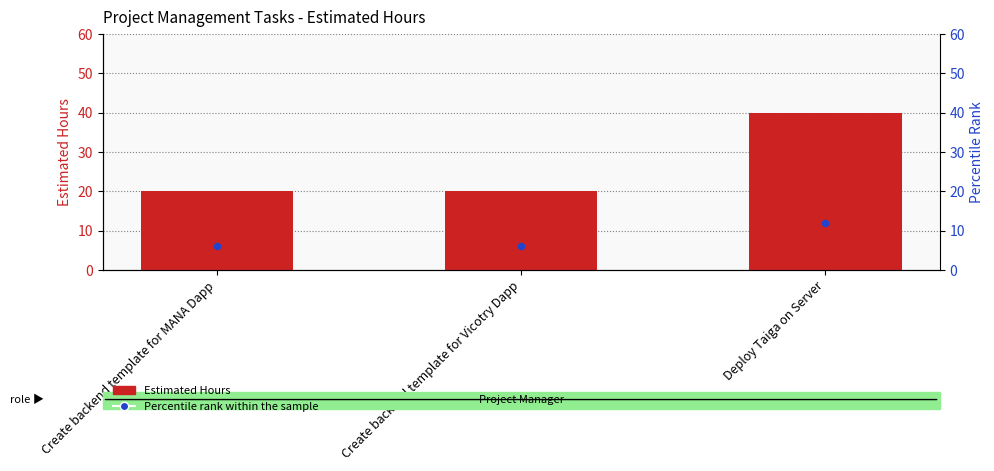

Which has a higher value, Deploy Taiga on Server or Create backend template for MANA Dapp?

Deploy Taiga on Server